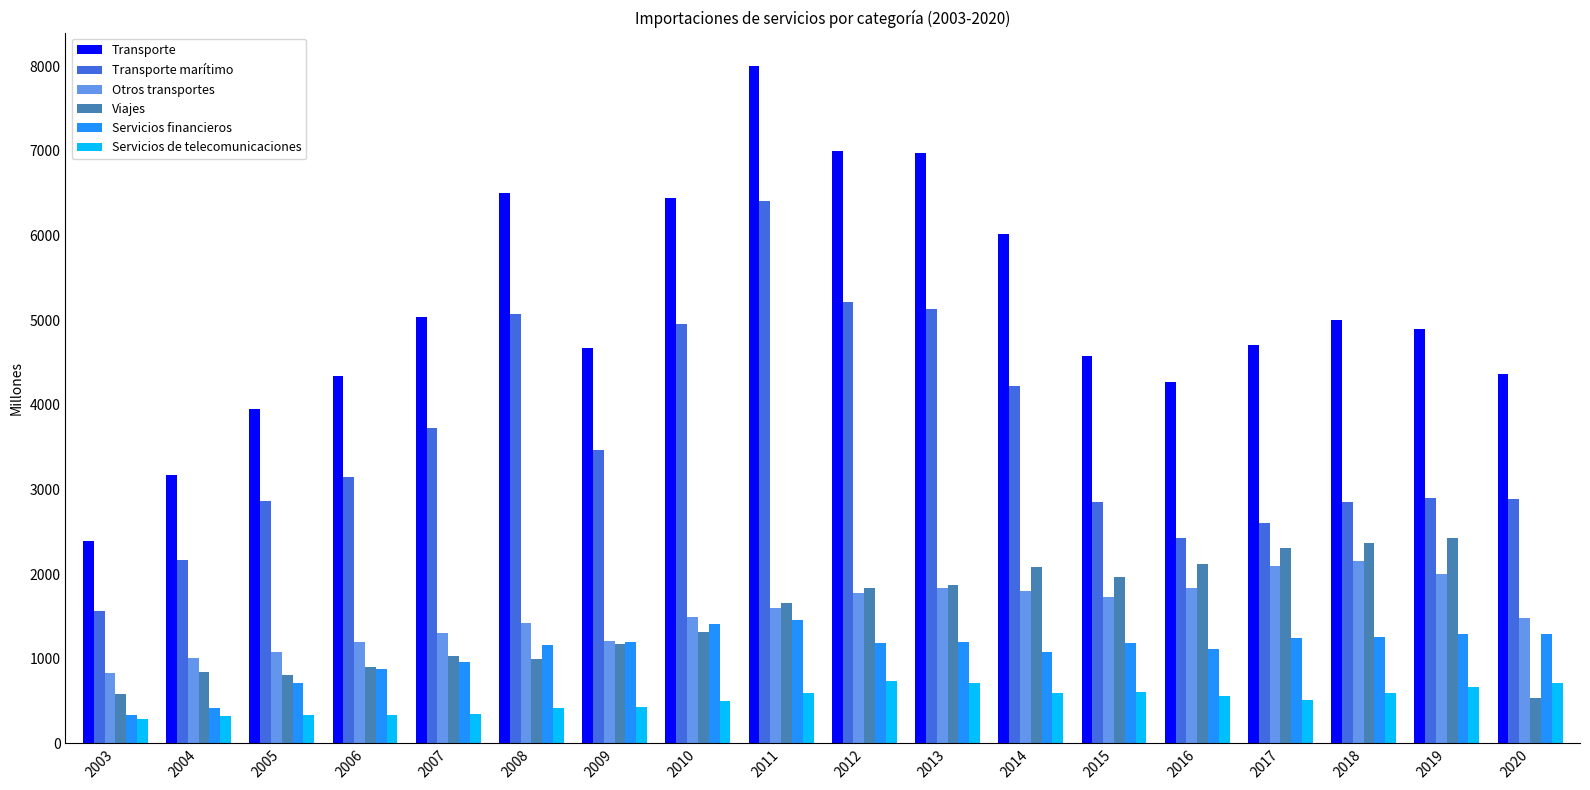

At 2010, list the series in order from smallest to largest.

Servicios de telecomunicaciones, Viajes, Servicios financieros, Otros transportes, Transporte marítimo, Transporte